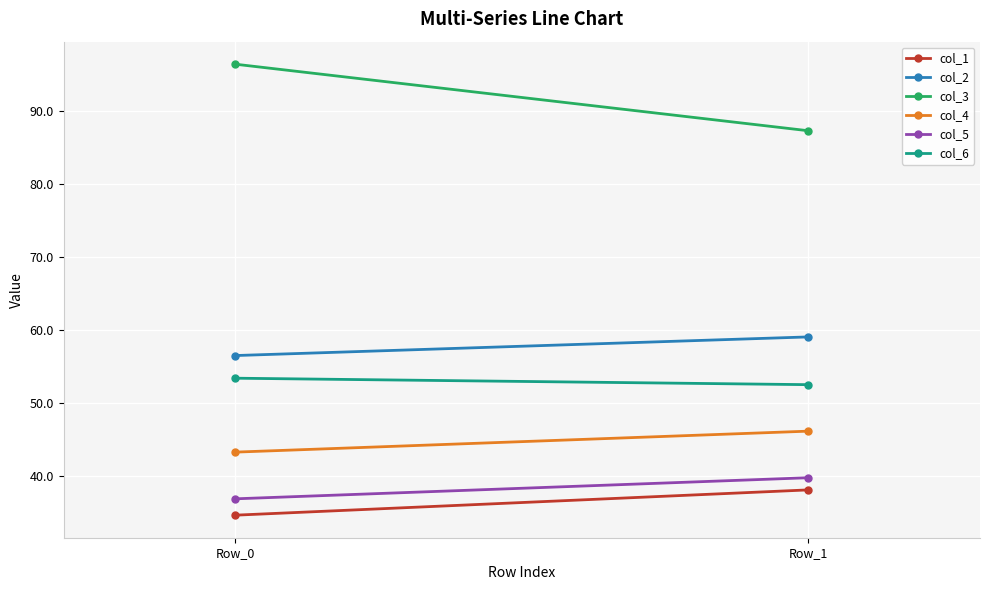

Between Row_1 and Row_0, which is larger?

Row_1